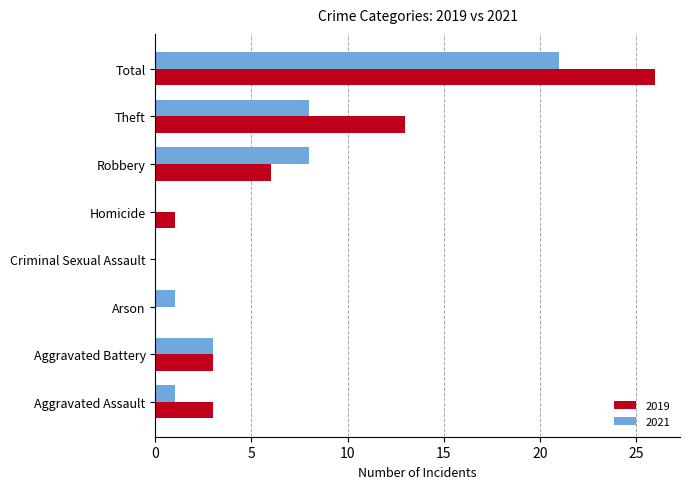

Is the value of 2019 at Criminal Sexual Assault greater than the value of 2021 at Theft?

No